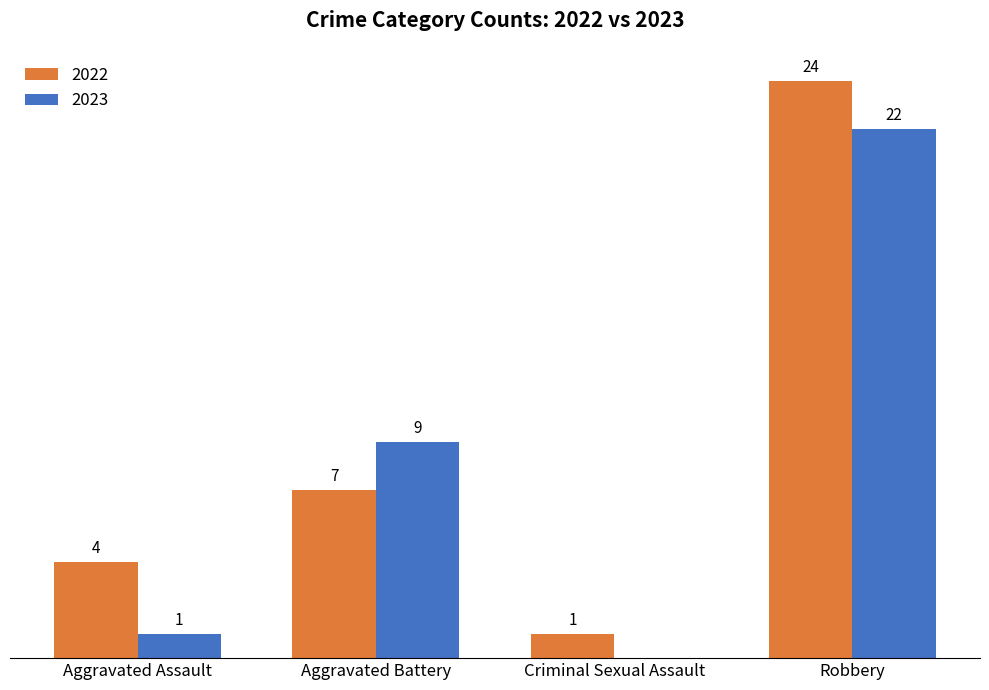

At which category does the chart reach its peak across all series?

Robbery